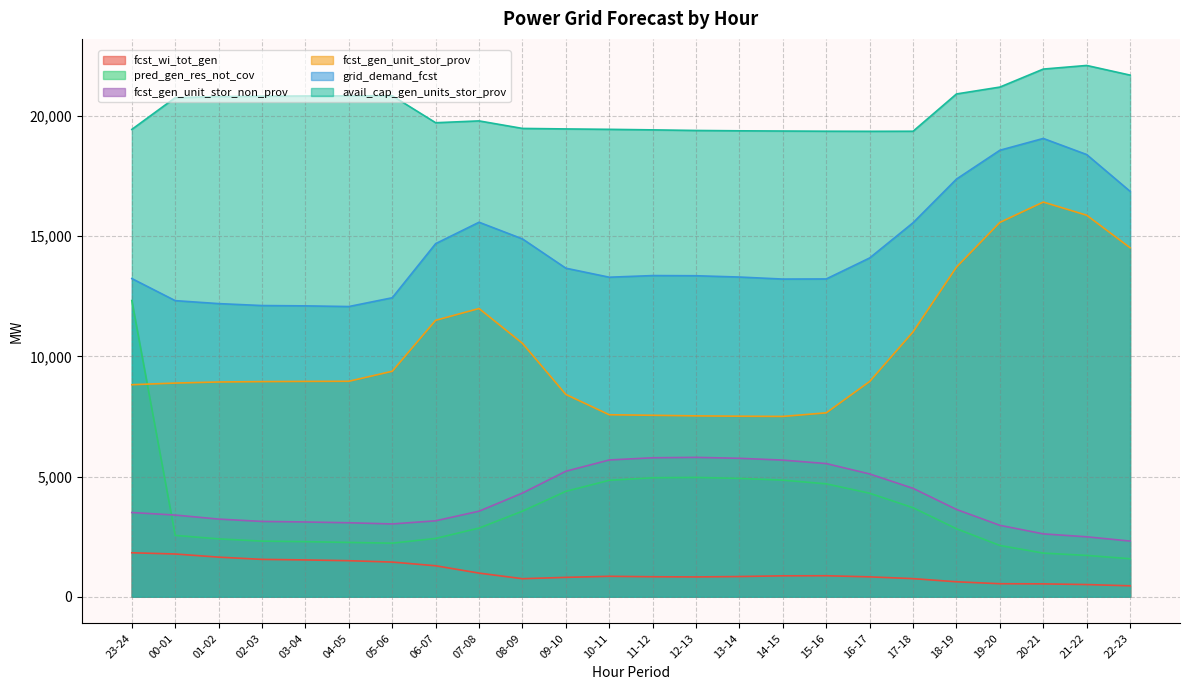

What is the minimum value for fcst_gen_unit_stor_prov?

7502